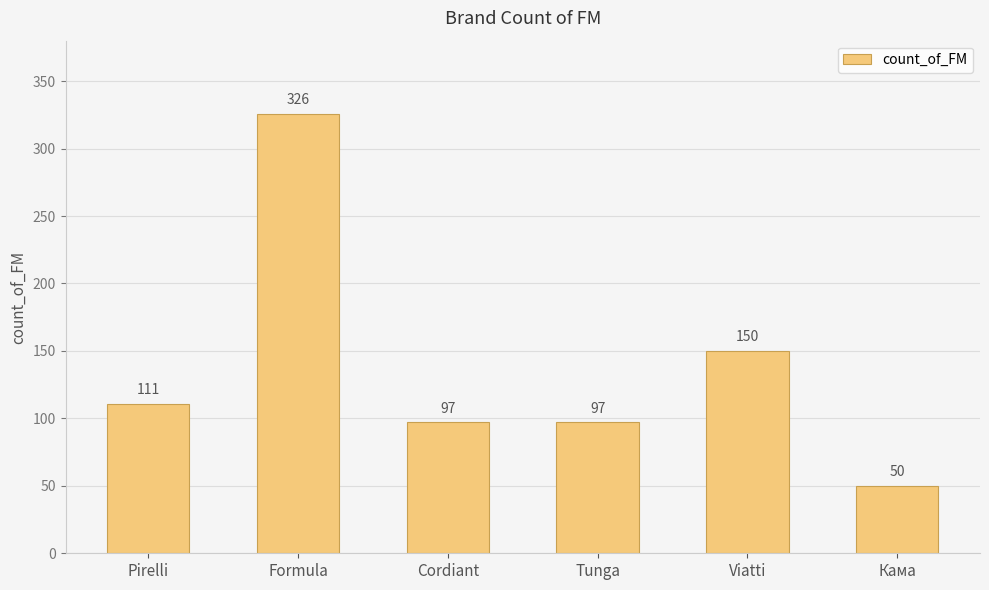

What is the change in value from Formula to Cordiant?

-229